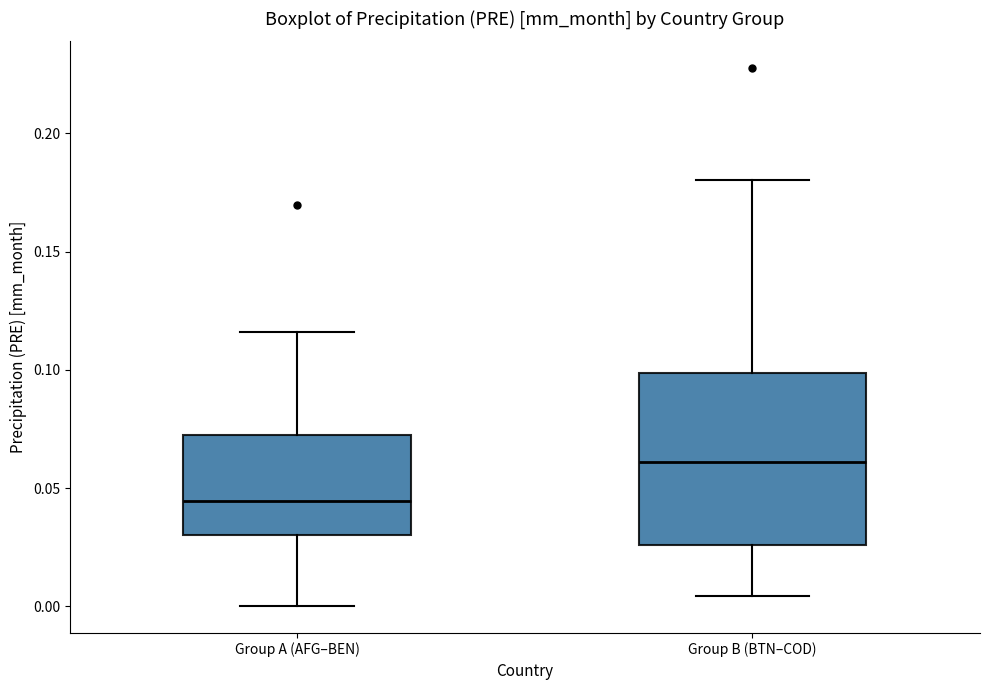

Reading left to right, read every box against the y-axis: the position of its median line, the range the box covers, and the ends of its whiskers. The values are not printed on the chart, so give them approximately, as read against the axis.

Group A (AFG–BEN): median 0.045, box 0.030 to 0.070, whiskers 0.000 to 0.115
Group B (BTN–COD): median 0.060, box 0.025 to 0.100, whiskers 0.005 to 0.180